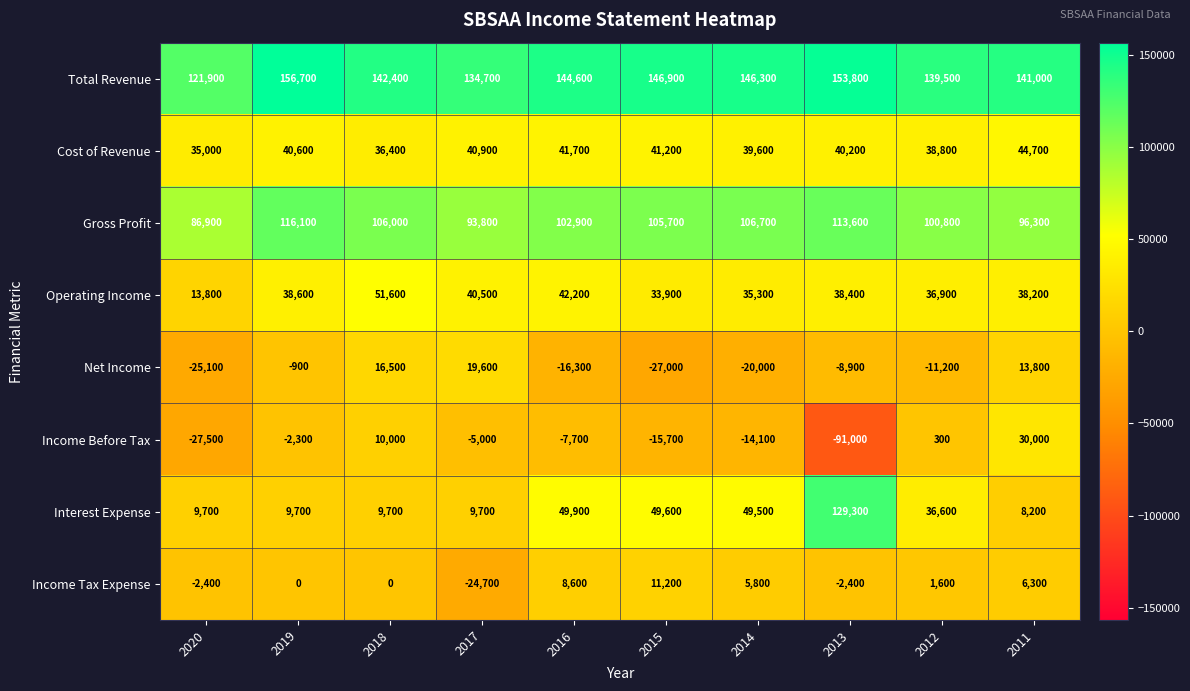

List the series in order of their peak value, highest first.

Total Revenue, Interest Expense, Gross Profit, Operating Income, Cost of Revenue, Income Before Tax, Net Income, Income Tax Expense